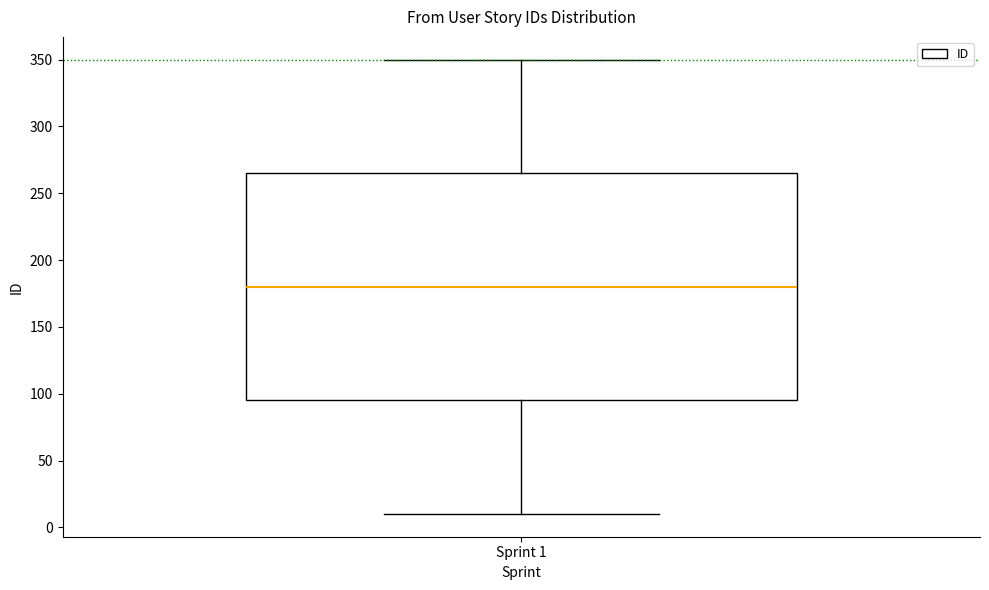

Read this box plot against the y-axis: the position of the median line, the range covered by the box, and the ends of both whiskers. The values are not printed on the chart, so give them approximately, as read against the axis.

median 180, box 95 to 265, whiskers 10 to 350